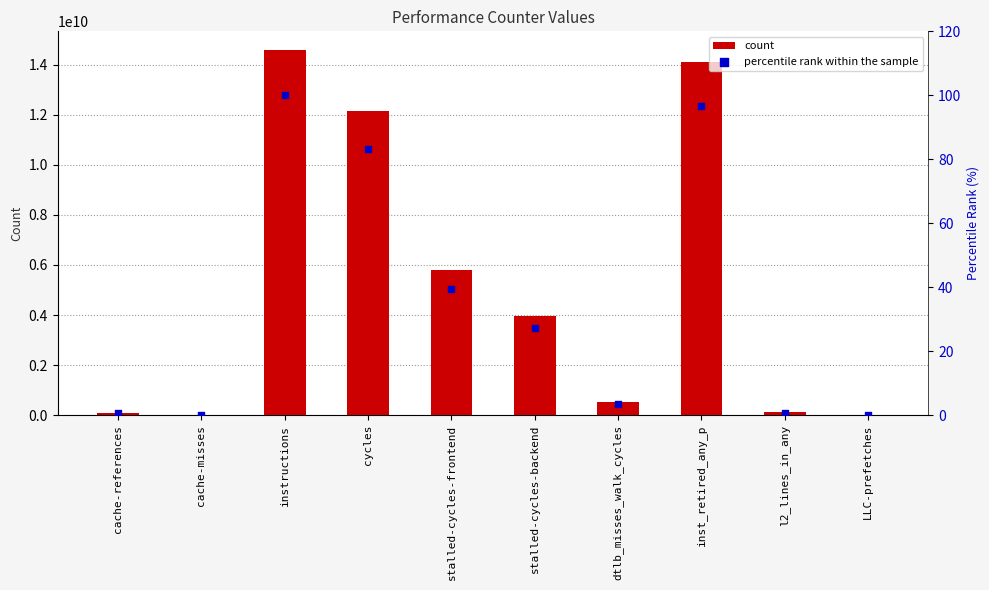

Is the value of count at stalled-cycles-backend greater than the value of percentile rank within the sample at dtlb_misses_walk_cycles?

Yes